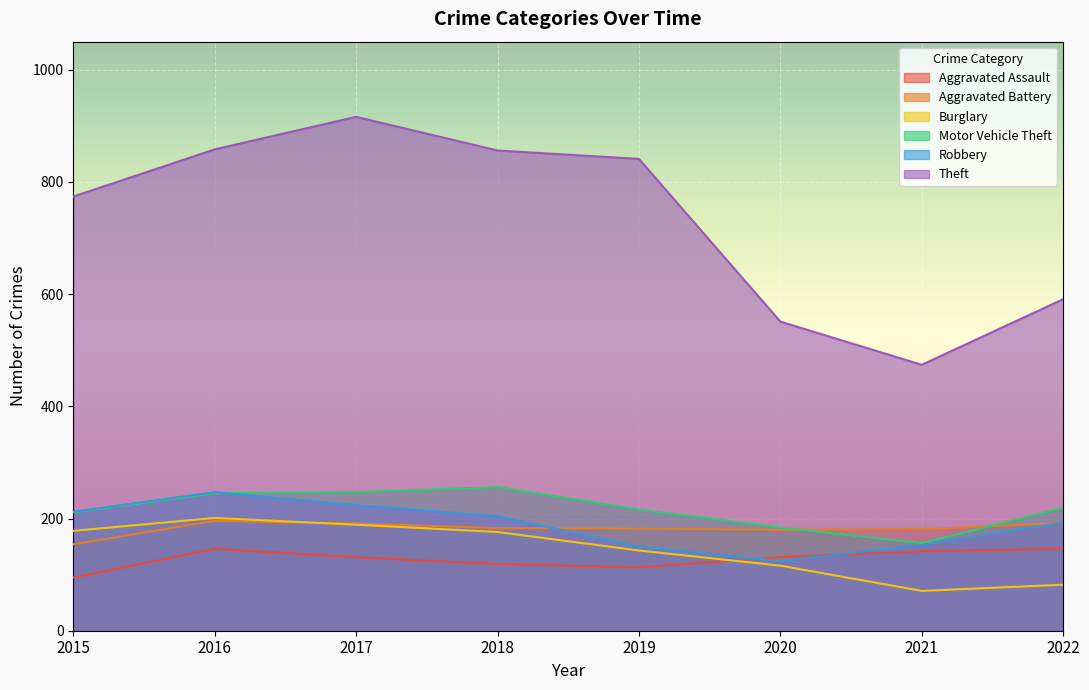

Which series has the largest total across all categories?

Theft